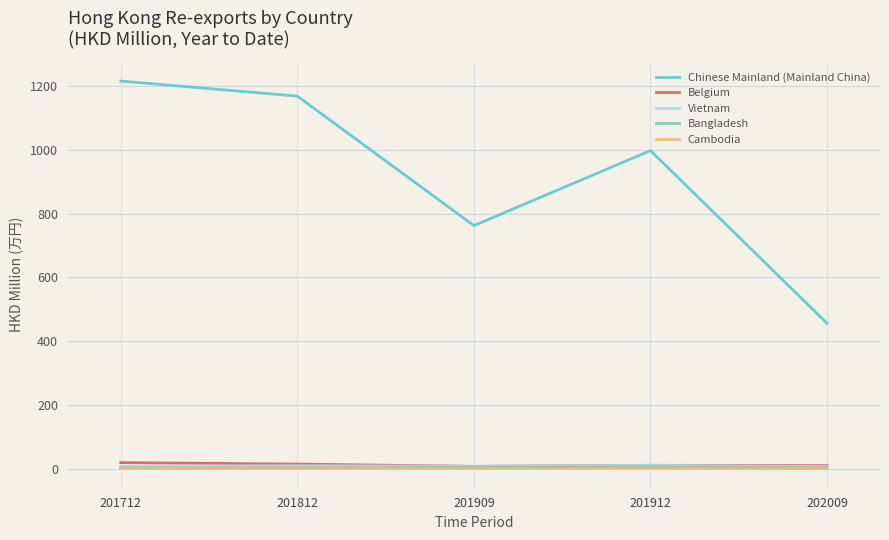

List the labels in order of Chinese Mainland (Mainland China) value, smallest first.

202009, 201909, 201912, 201812, 201712